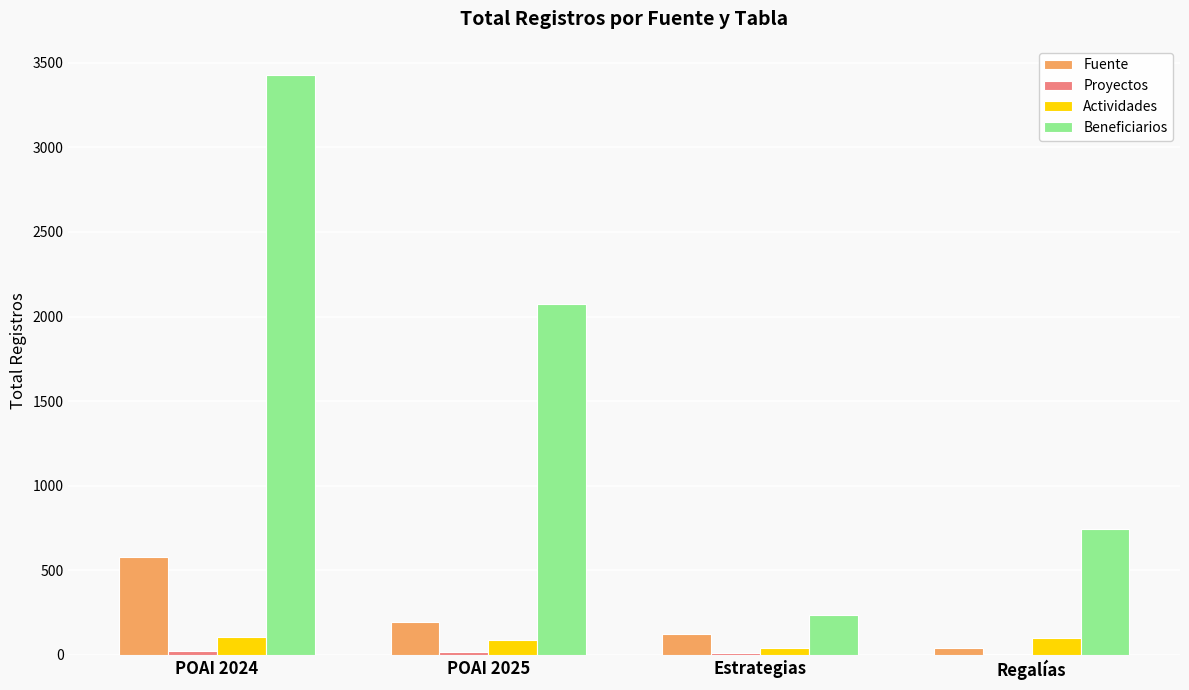

What is the total value across all series at POAI 2024?

4137